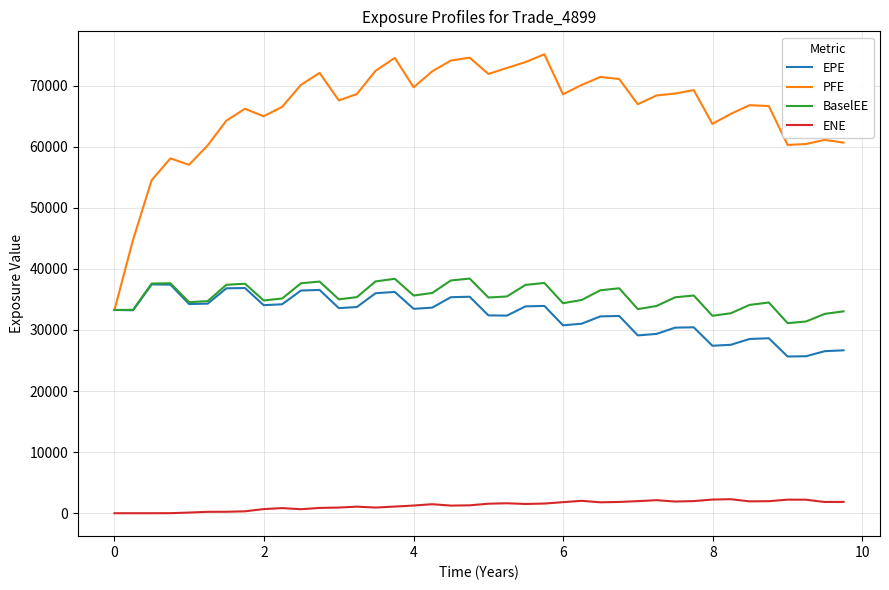

What is the greatest value displayed?

75140.7